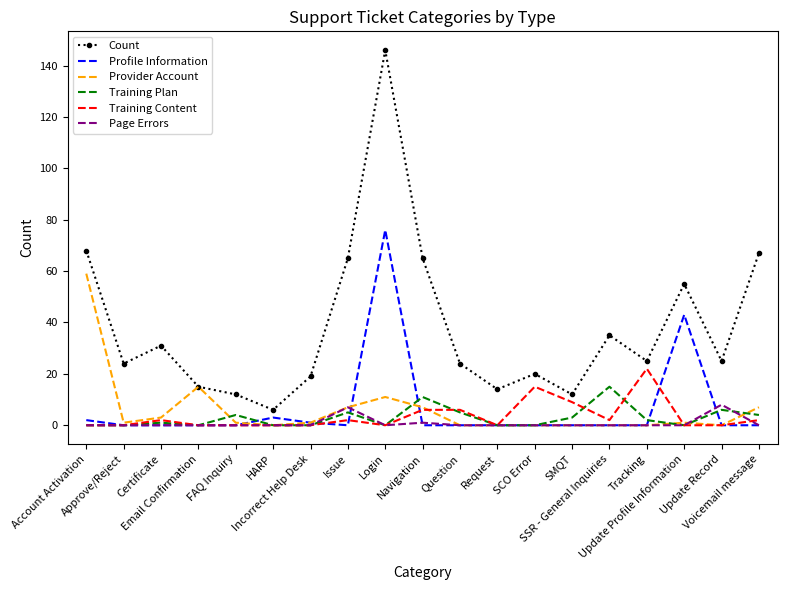

What is the maximum value for Profile Information?

76